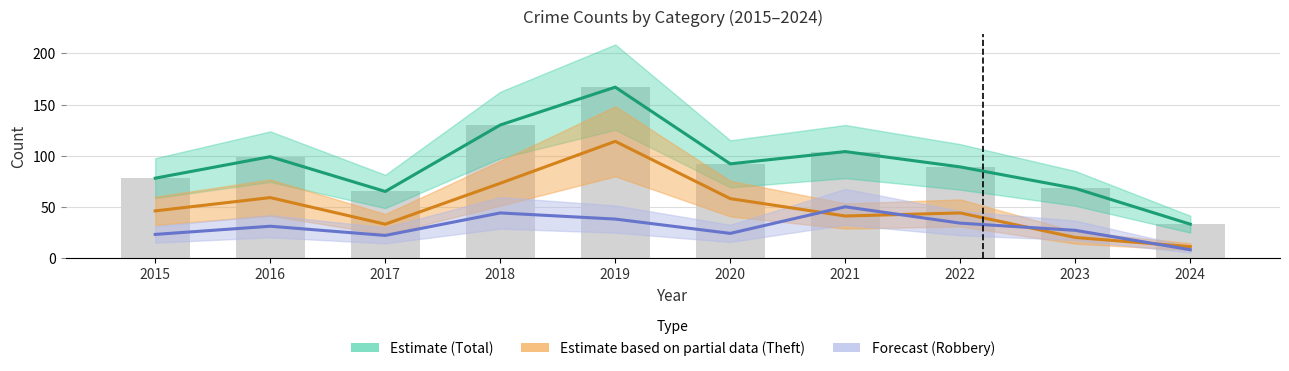

At which category does the chart reach its minimum across all series?

2024